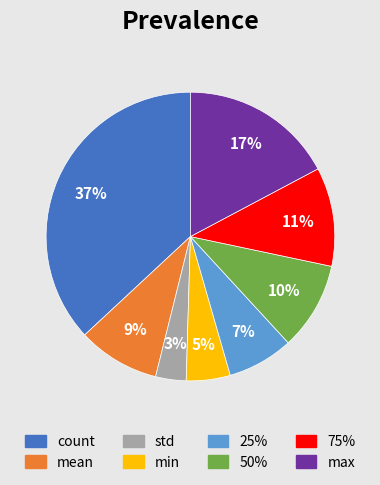

Does 50% represent more than half of the total?

No